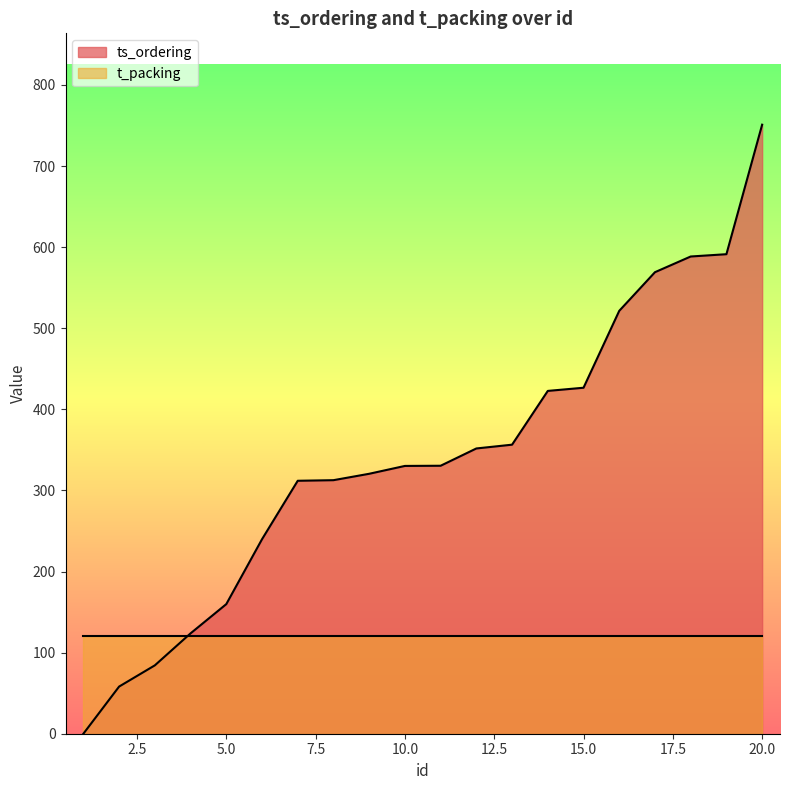

Reading right to left, transcribe all the data shown in this chart.

20=751.0	19=591.3	18=588.5	17=569.1	16=521.5	15=426.6	14=422.7	13=356.4	12=351.8	11=330.4	10=330.2	9=320.5	8=312.6	7=311.9	6=239.8	5=159.8	4=123.8	3=84.3	2=58.1	1=0.0